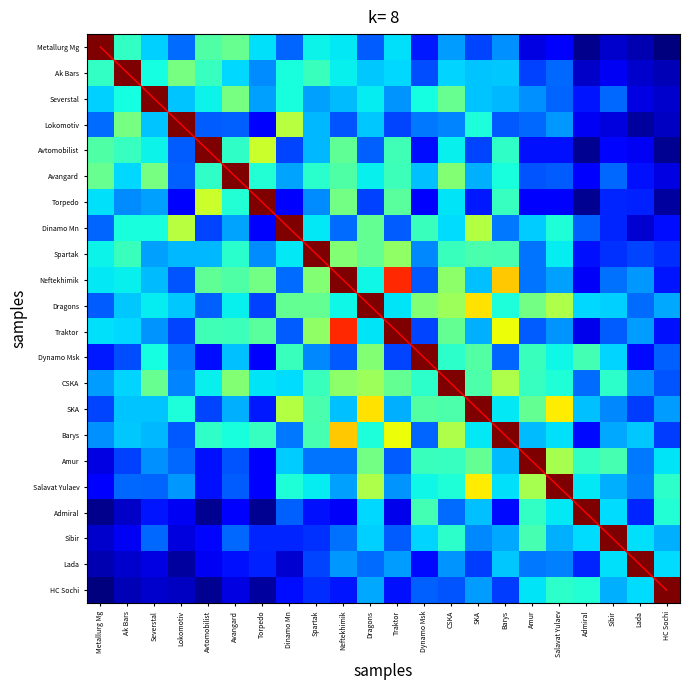

The value of CSKA at Traktor is 0.2. True or false?

False